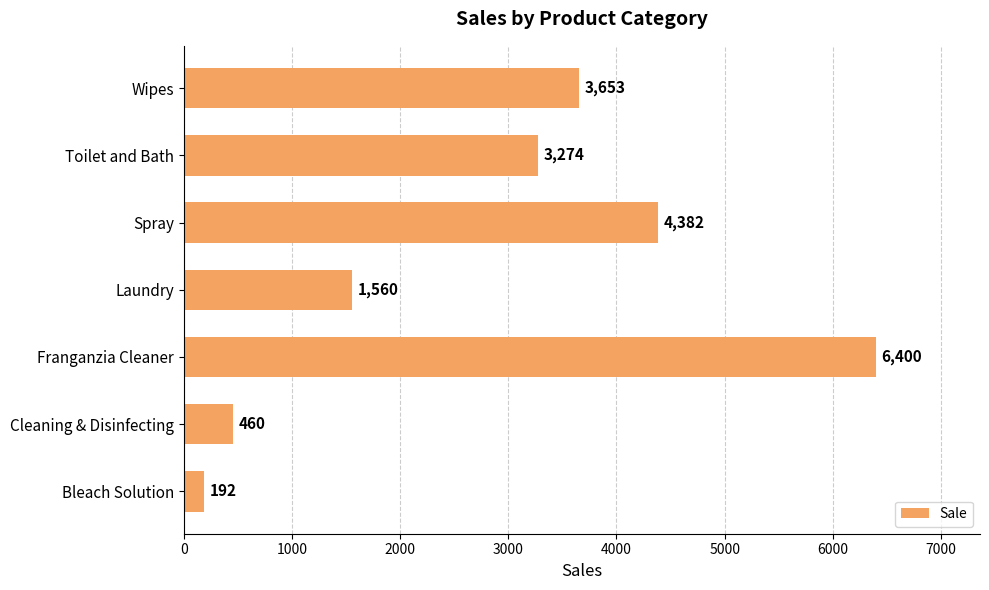

List the labels in order of value, smallest first.

Bleach Solution, Cleaning & Disinfecting, Laundry, Toilet and Bath, Wipes, Spray, Franganzia Cleaner